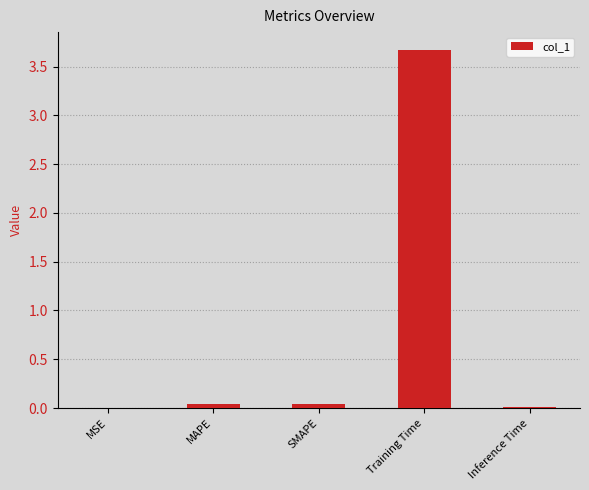

The value at MSE is 0.0. True or false?

True